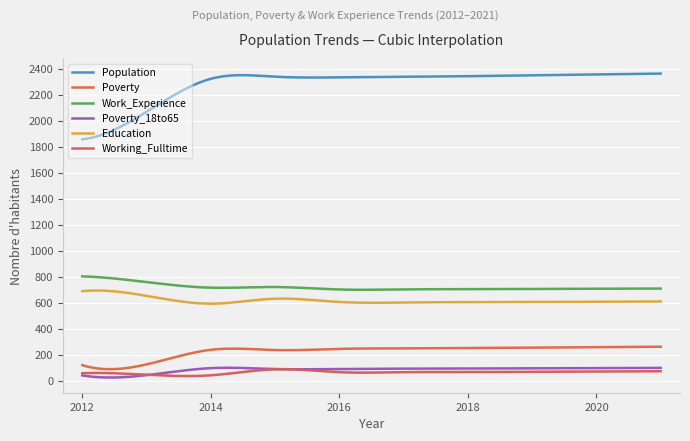

At how many categories does at least one series exceed 1812?

300